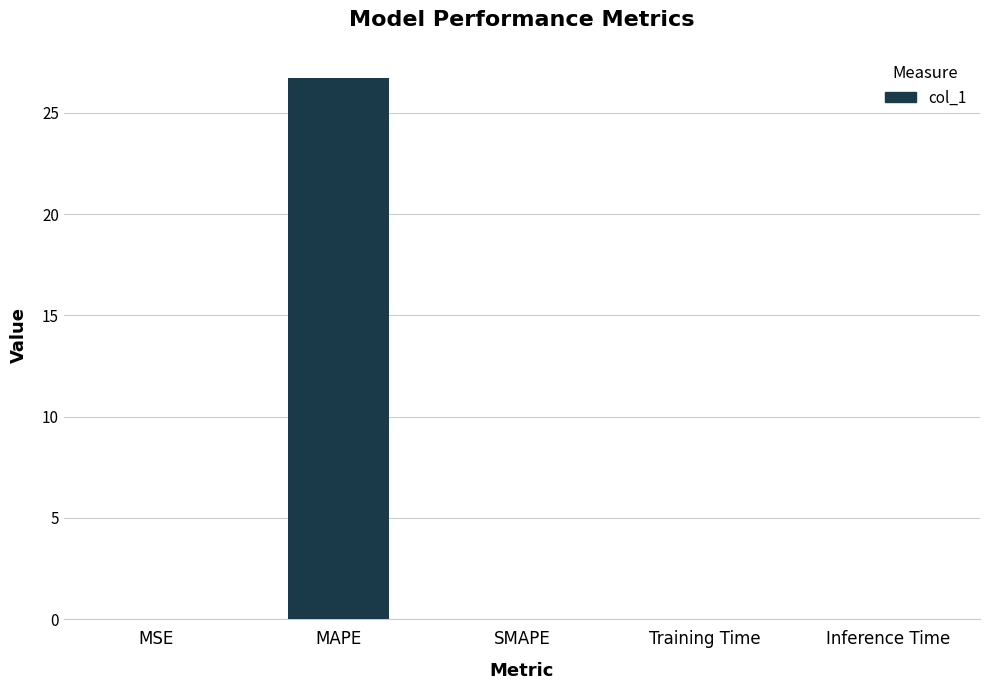

At which category does the chart reach its peak across all series?

MAPE